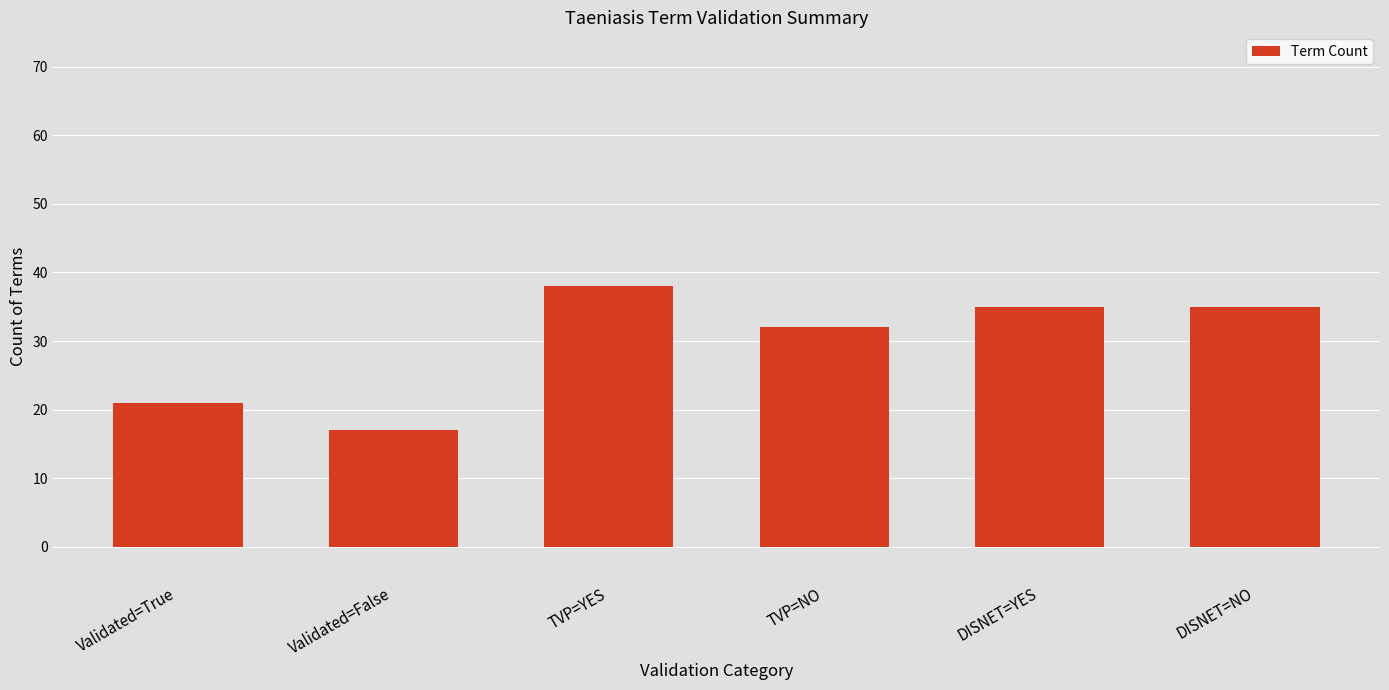

Does the chart contain any negative values?

No